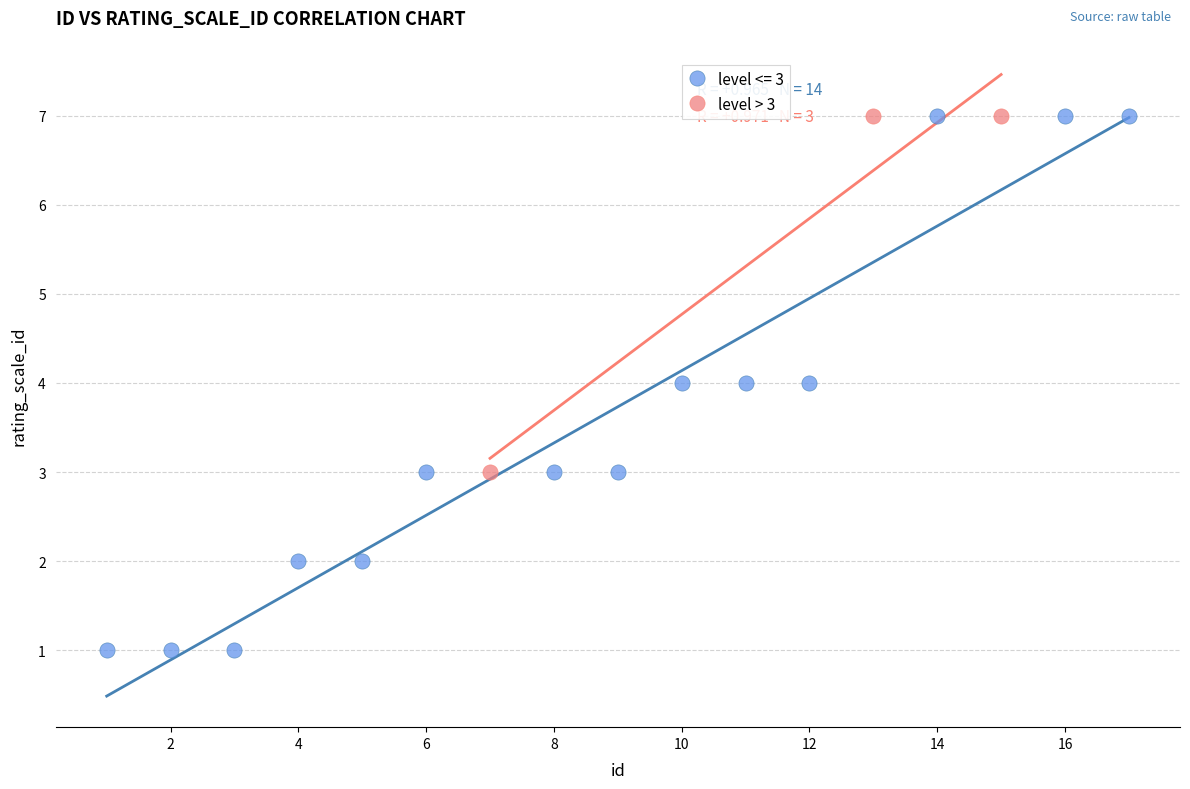

Which series has the widest spread of Y values?

level <= 3